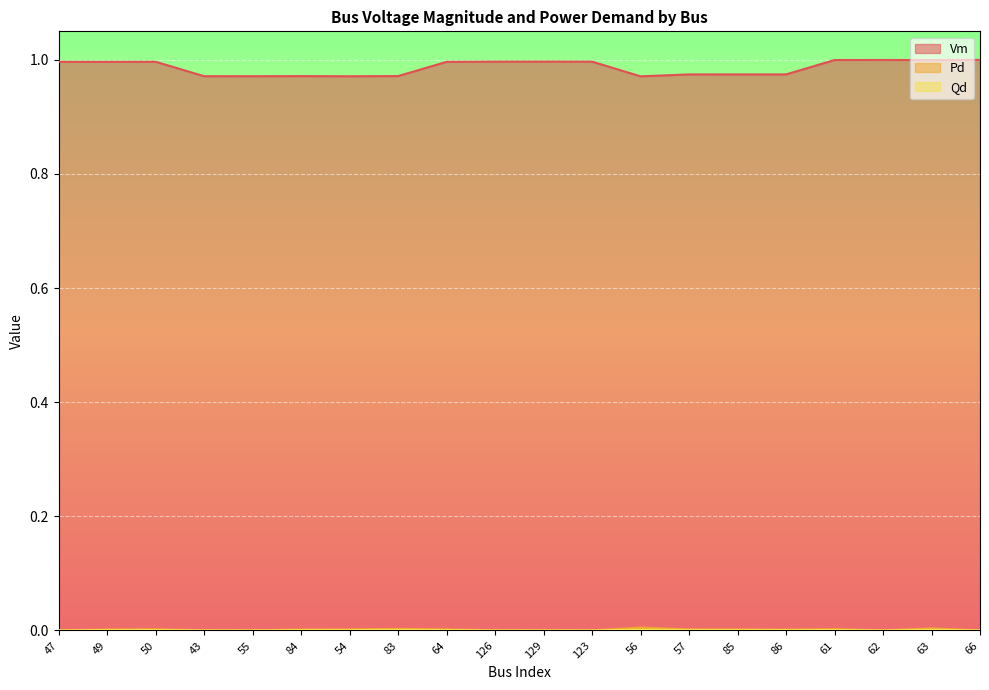

Where is Pd nearest to the value 0?

47